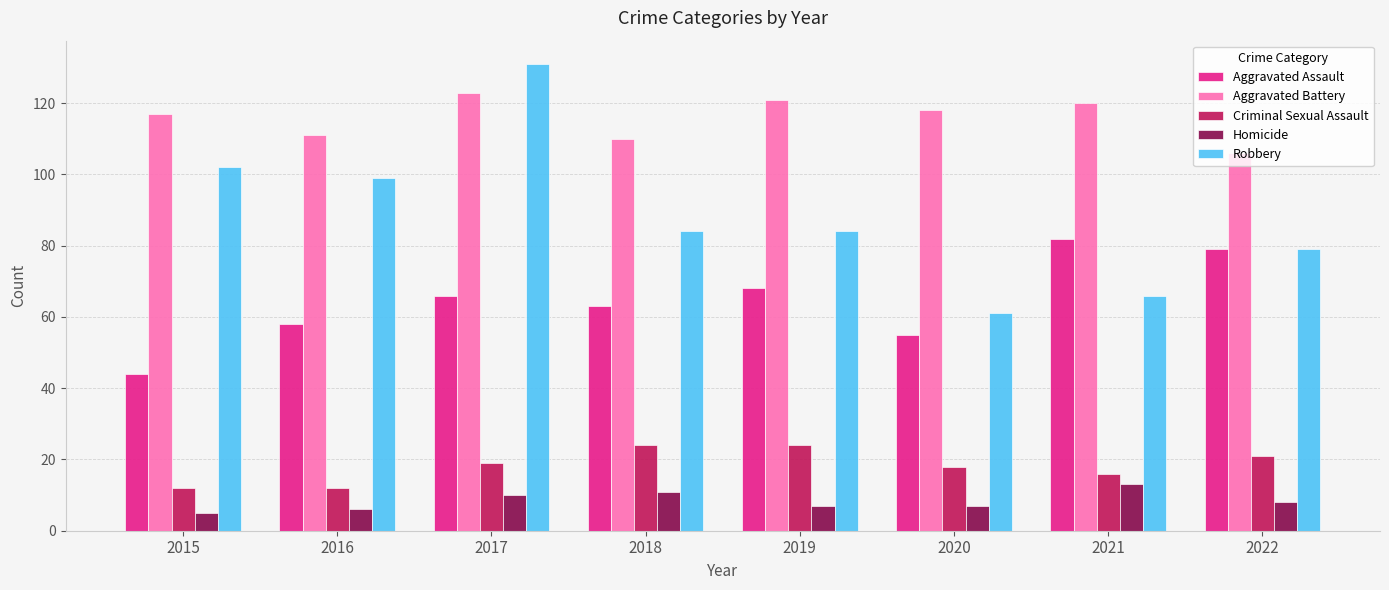

What is the total value across all series at 2018?

292